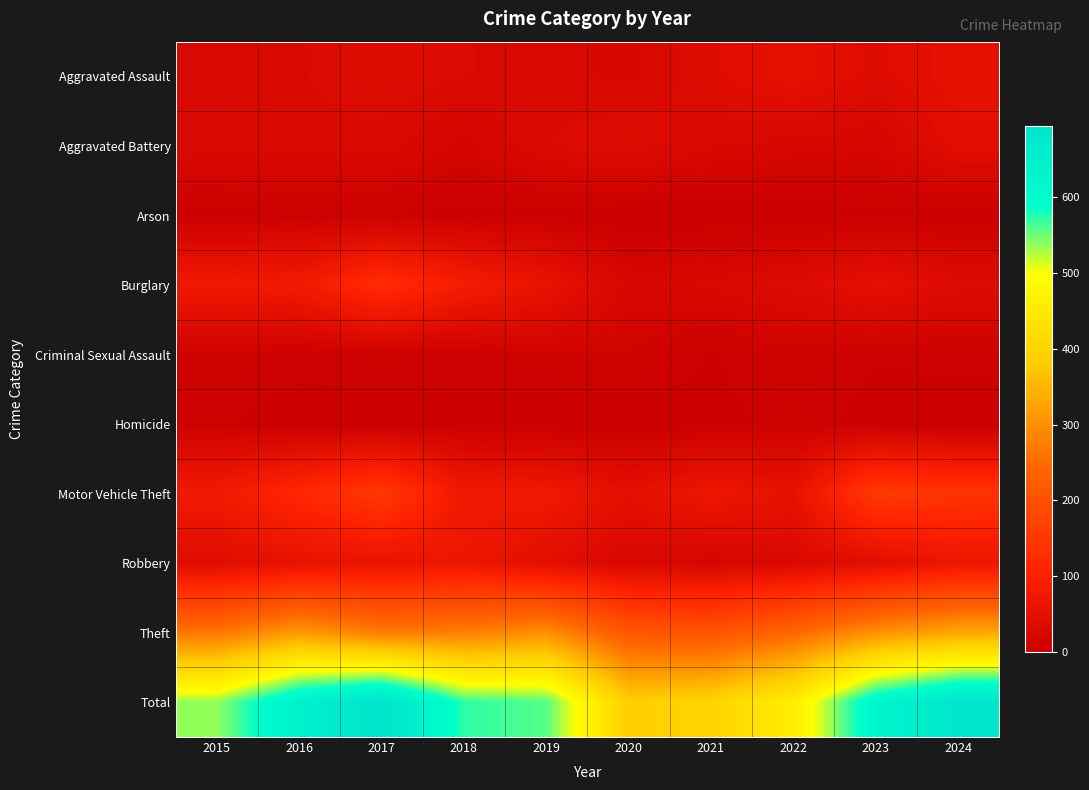

Rank the series by their maximum value, from highest to lowest.

Total, Theft, Motor Vehicle Theft, Burglary, Robbery, Aggravated Assault, Aggravated Battery, Criminal Sexual Assault, Homicide, Arson